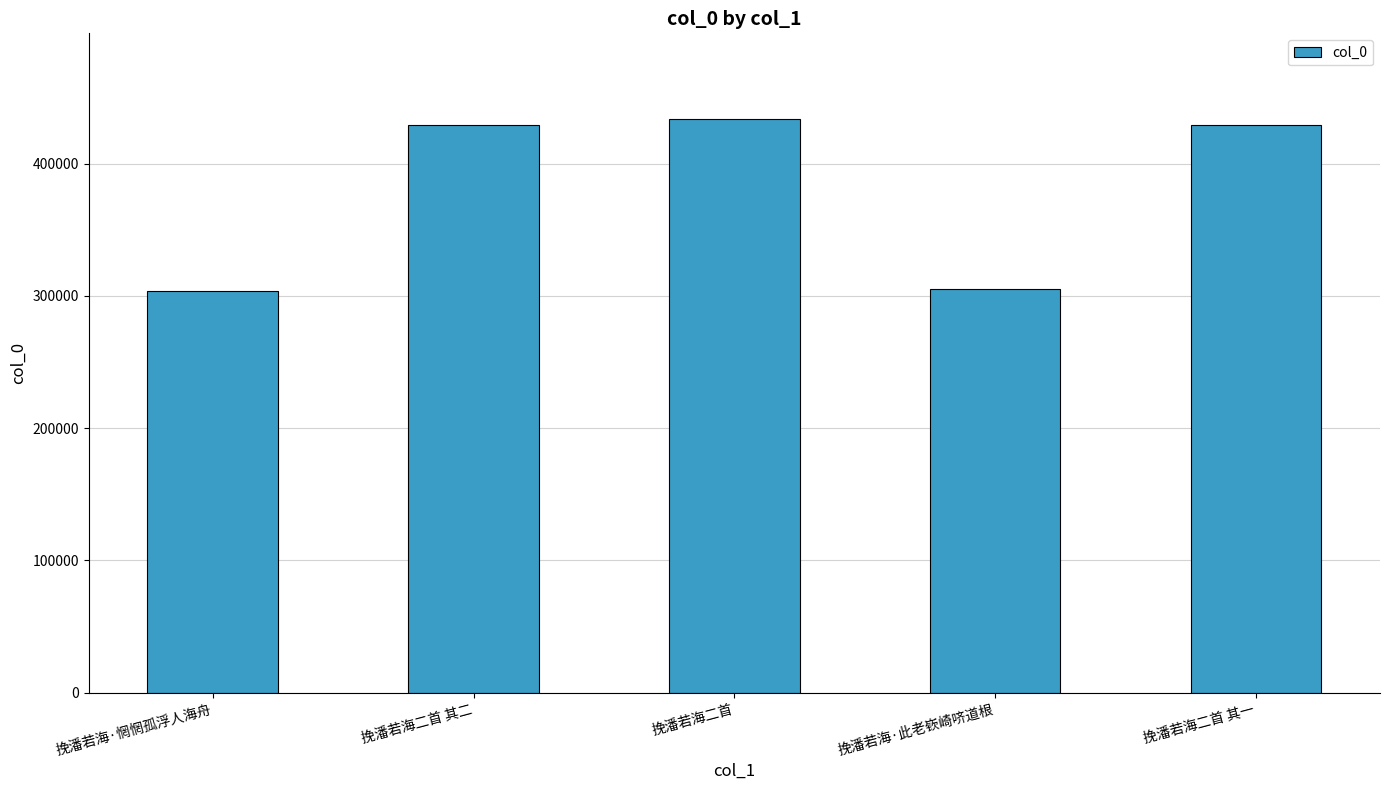

What is the change in value from 挽潘若海·惘惘孤浮人海舟 to 挽潘若海二首?

+129734